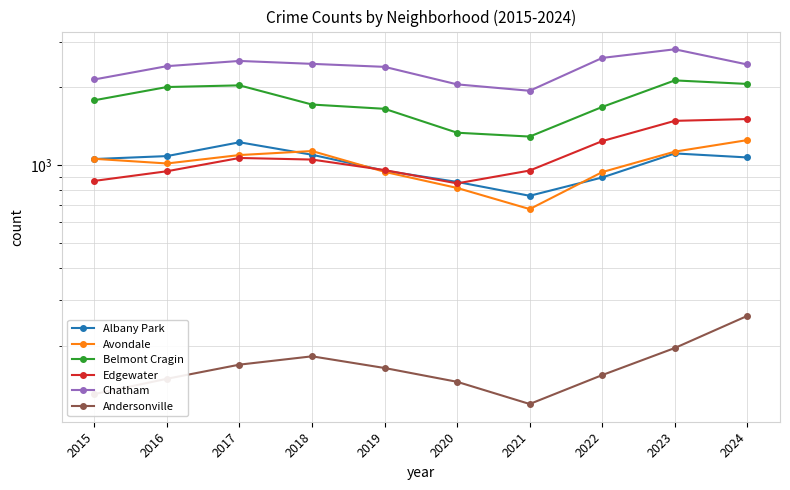

Rank the series by their maximum value, from lowest to highest.

Andersonville, Albany Park, Avondale, Edgewater, Belmont Cragin, Chatham